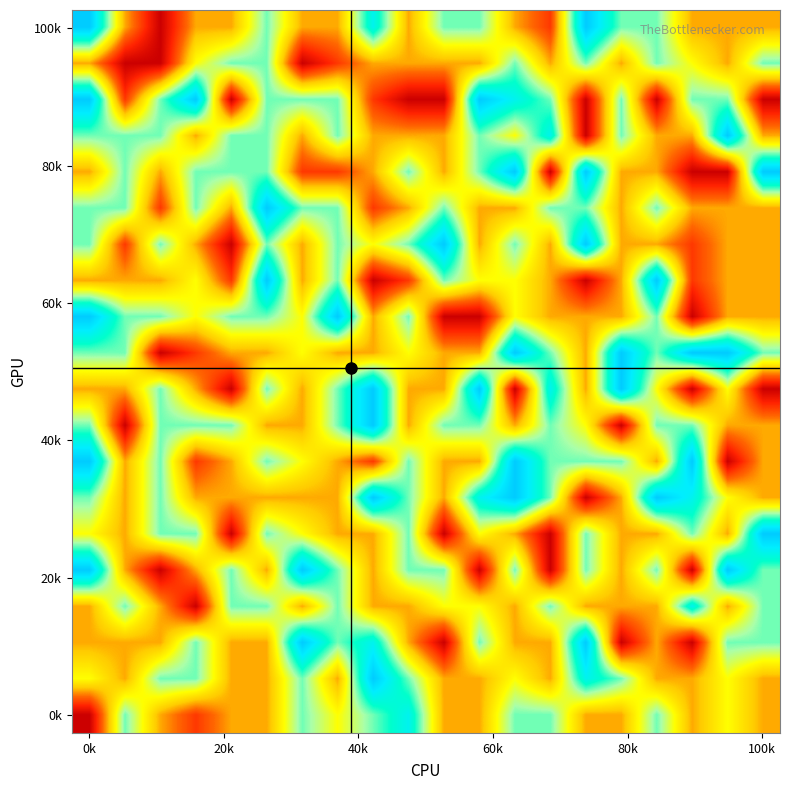

At which category is the sum across all series the highest?

0k